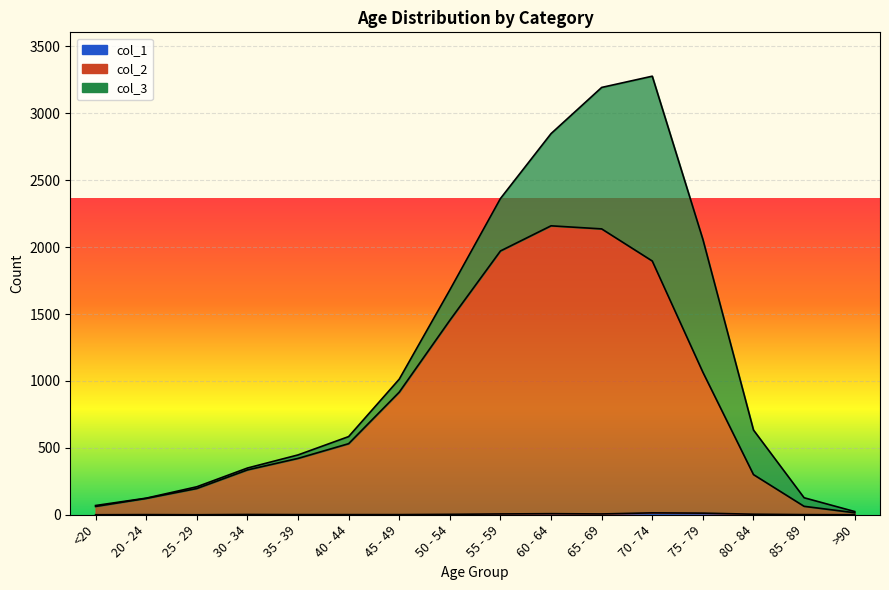

How many values in the col_2 series exceed 531?

7